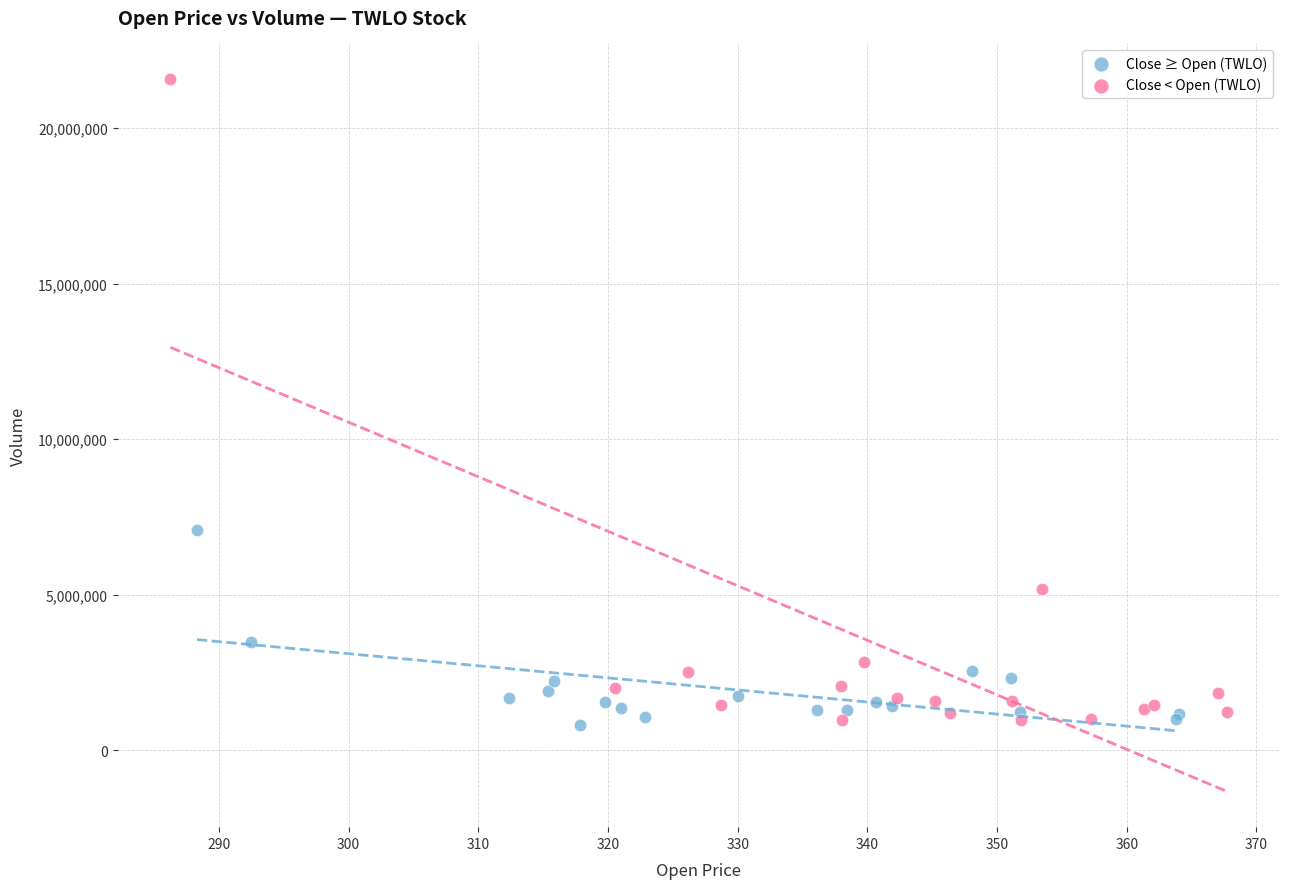

Which series reaches the maximum Y coordinate?

Close < Open (TWLO)